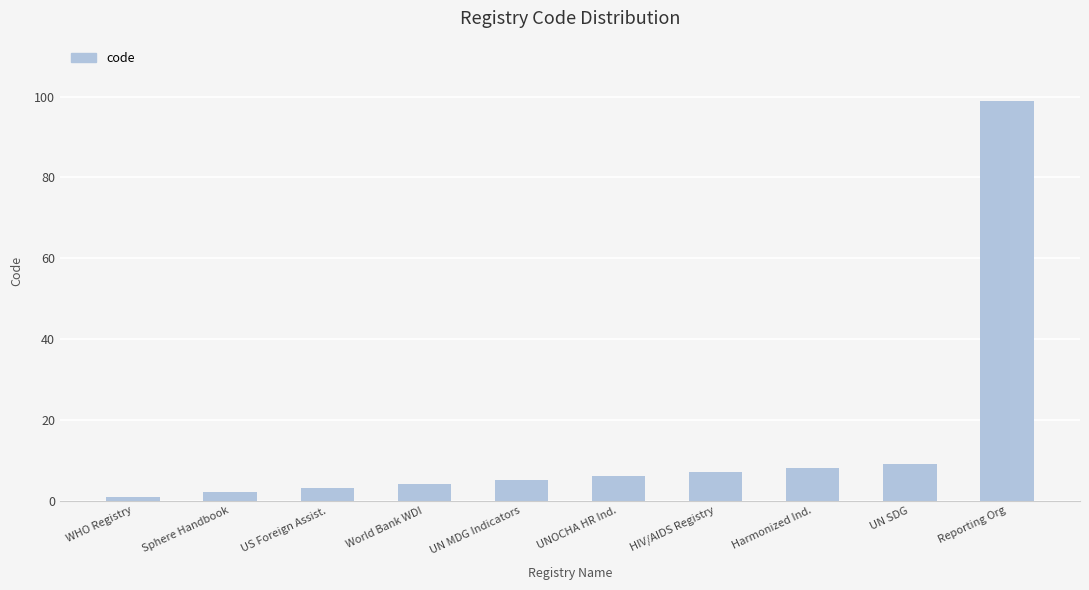

List the labels in order of value, smallest first.

WHO Registry, Sphere Handbook, US Foreign Assist., World Bank WDI, UN MDG Indicators, UNOCHA HR Ind., HIV/AIDS Registry, Harmonized Ind., UN SDG, Reporting Org